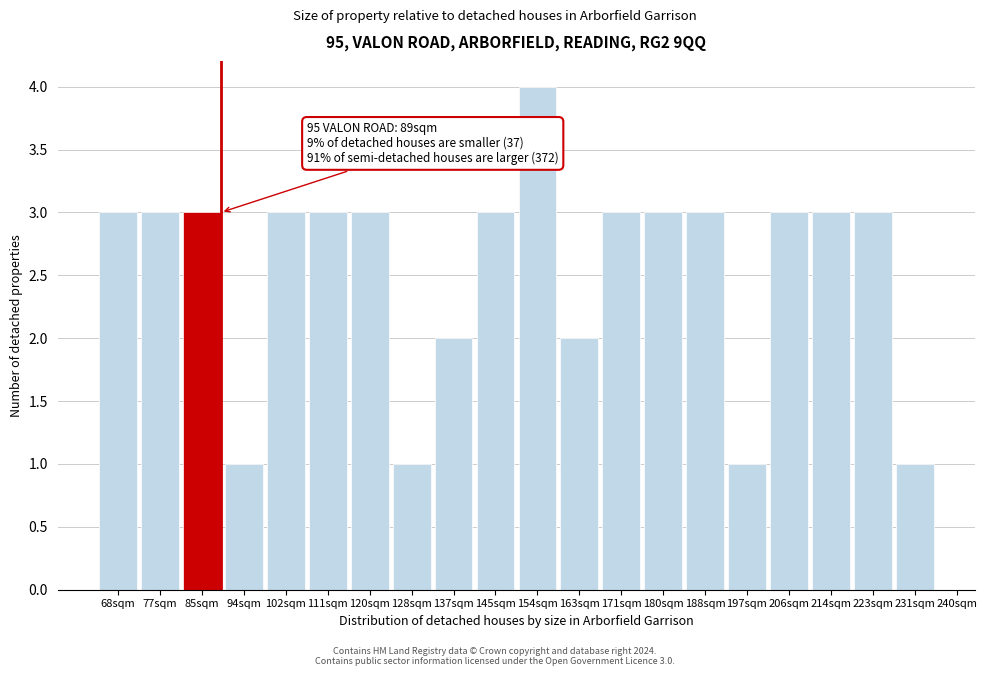

Reading right to left, what are all the values shown in this chart?

231sqm=1	223sqm=3	214sqm=3	206sqm=3	197sqm=1	188sqm=3	180sqm=3	171sqm=3	163sqm=2	154sqm=4	145sqm=3	137sqm=2	128sqm=1	120sqm=3	111sqm=3	102sqm=3	94sqm=1	85sqm=3	77sqm=3	68sqm=3